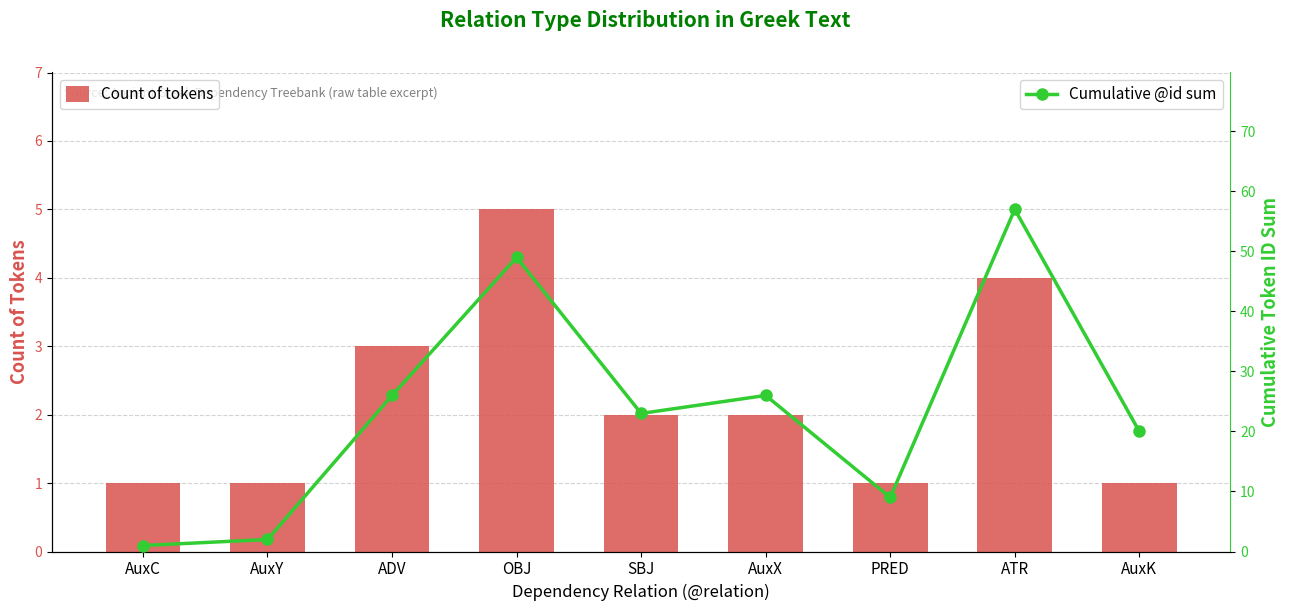

Which category has the highest value across all series?

ATR